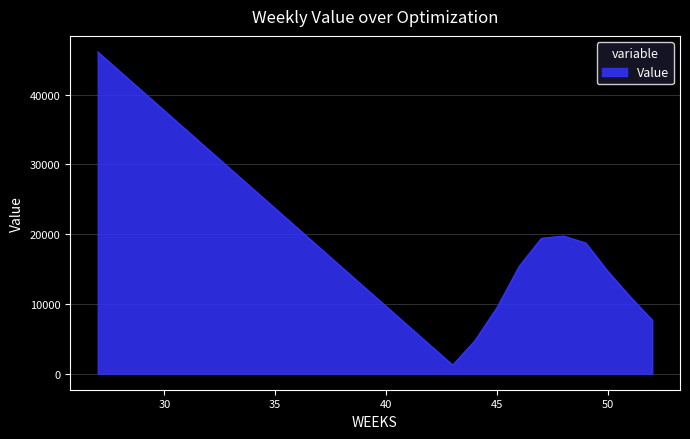

What is the difference between the maximum and minimum values?

44889.8